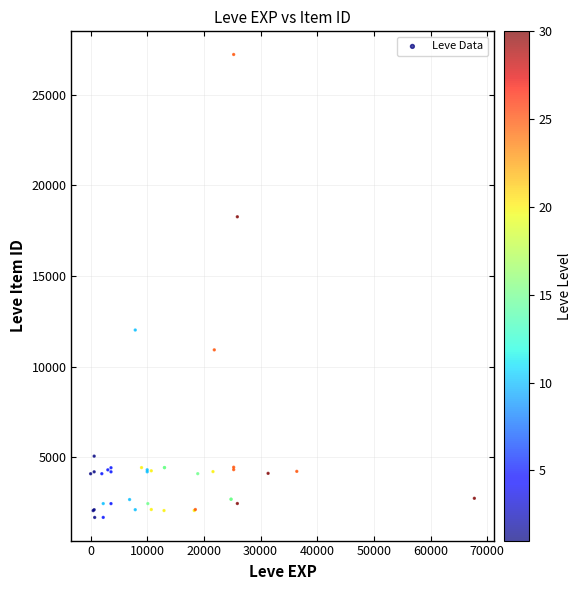

What Y value in the scatter plot is closest to 14448?

12018